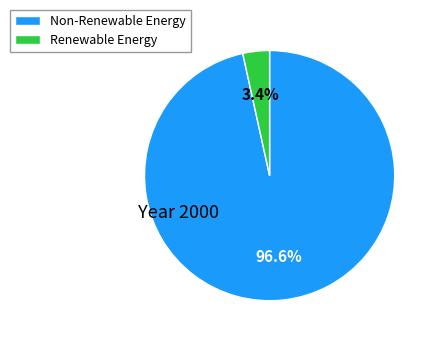

Is Renewable Energy the majority of the pie?

No